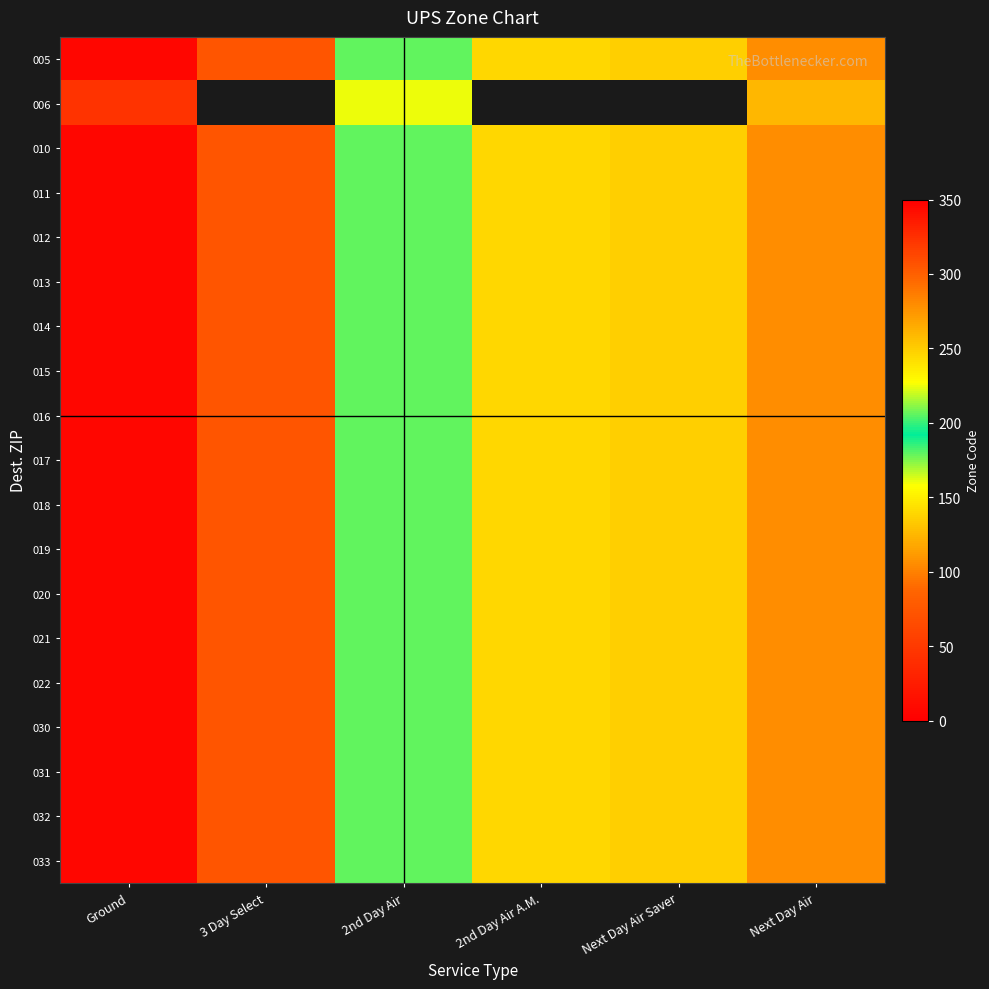

Between 2nd Day Air and Next Day Air, which is larger?

2nd Day Air